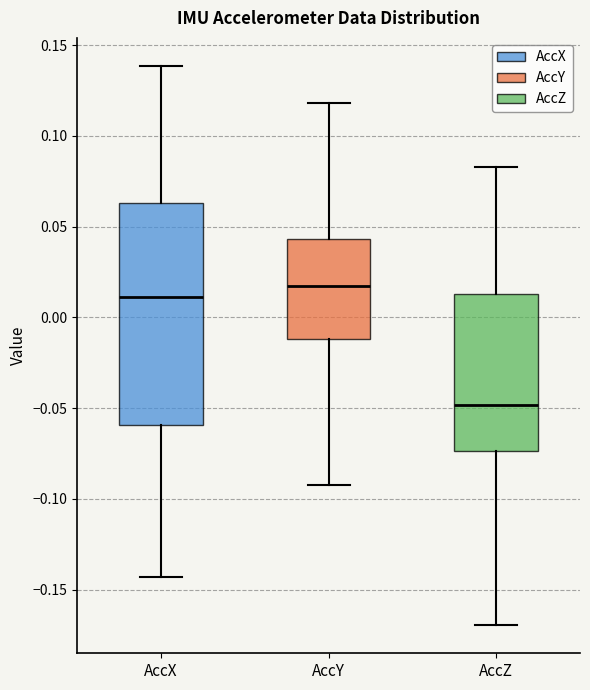

Where does the lower whisker of the box for AccZ end on the y-axis? The values are not printed on the chart, so give them approximately, as read against the axis.

-0.170